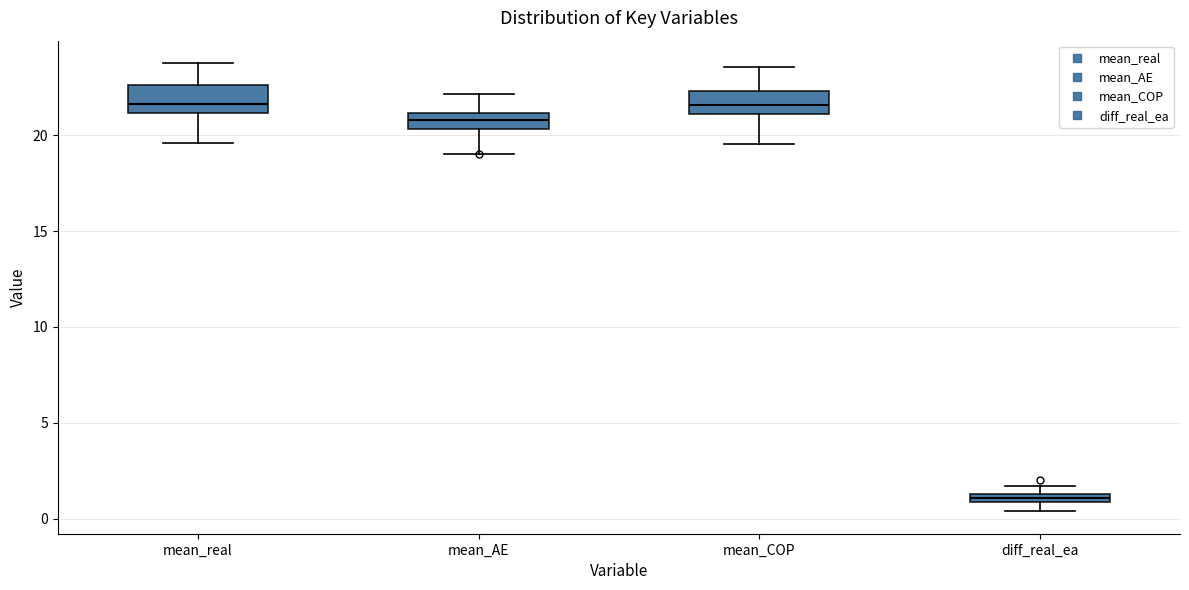

Where does the lower whisker of the box for mean_COP end on the y-axis? The values are not printed on the chart, so give them approximately, as read against the axis.

19.5